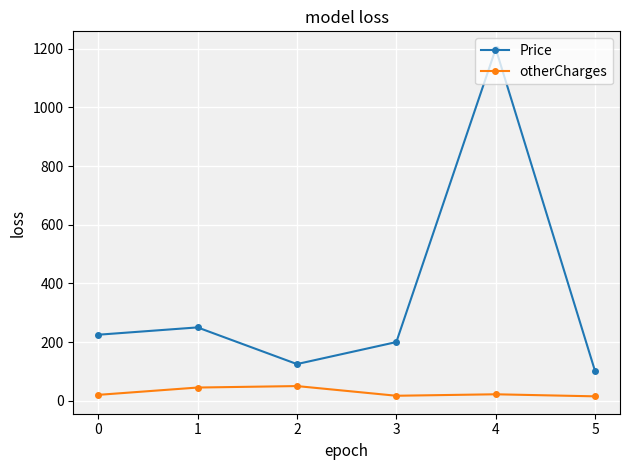

True or false: otherCharges and Price intersect in this chart.

False